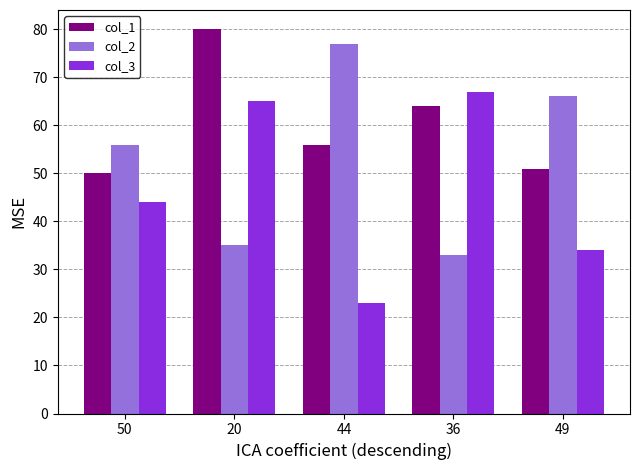

Rank the series by their maximum value, from lowest to highest.

col_3, col_2, col_1